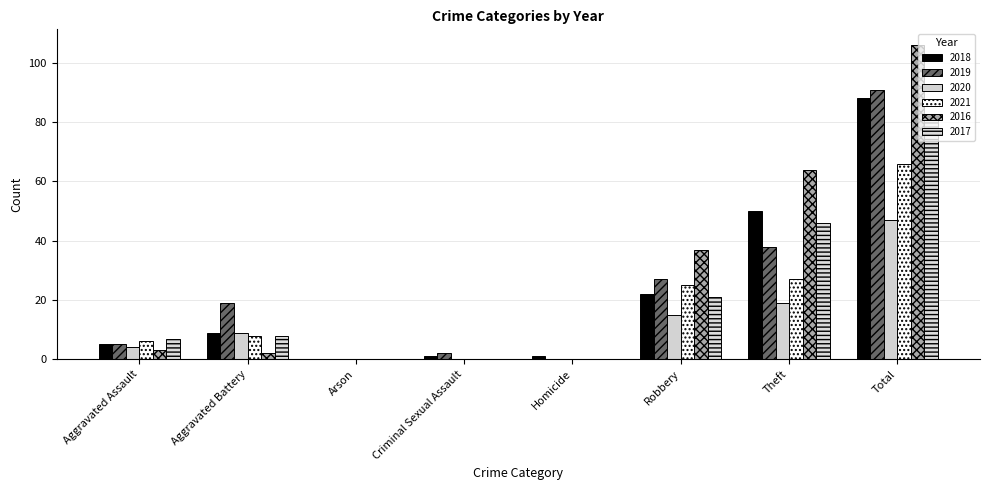

What is the spread (max minus min) of values at Theft?

45